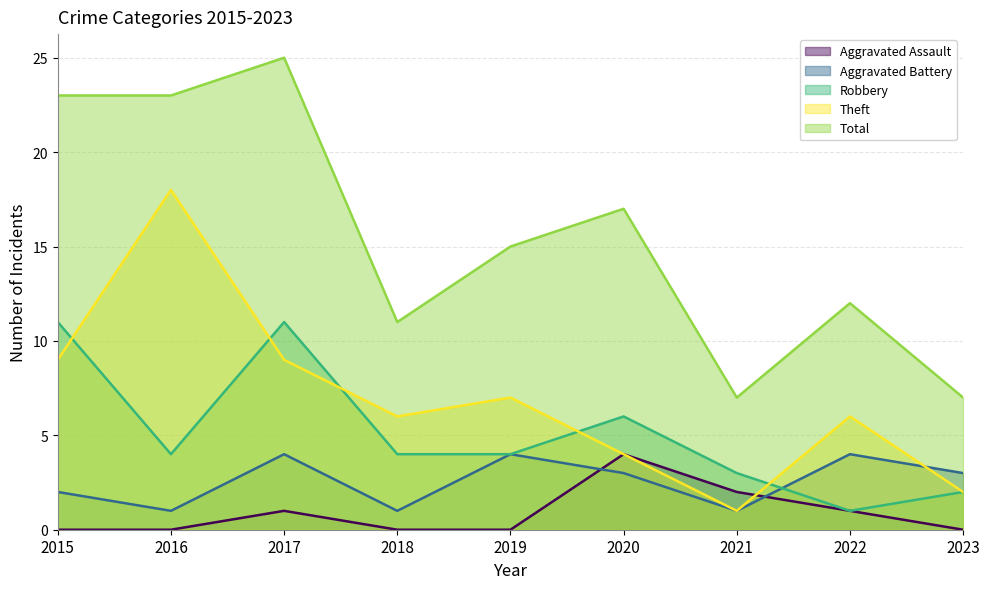

List the series in order of their peak value, lowest first.

Aggravated Assault, Aggravated Battery, Robbery, Theft, Total